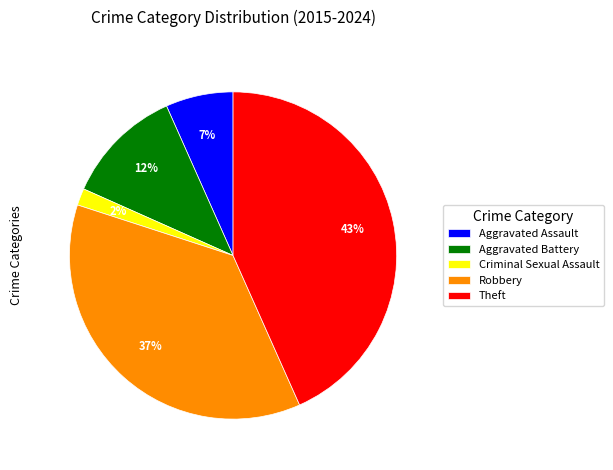

True or false: Theft accounts for 43% of the total.

True